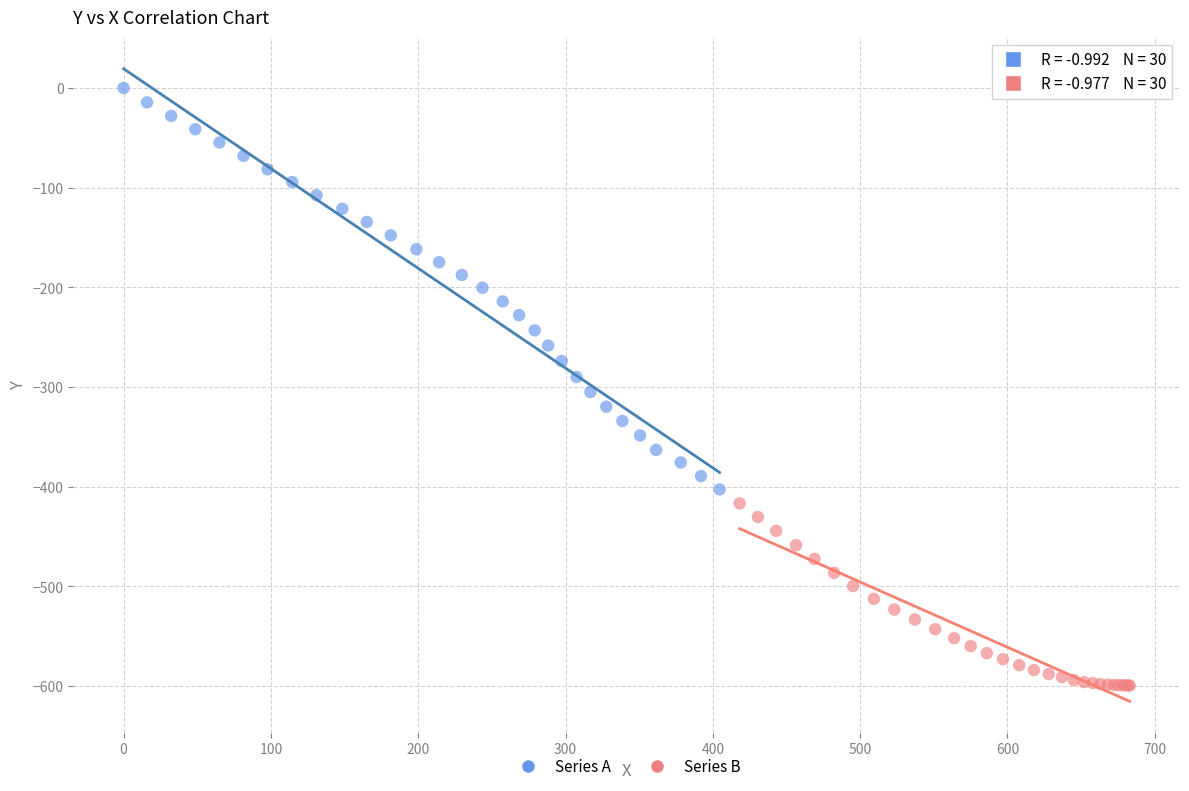

Which series has the widest spread of Y values?

Series A